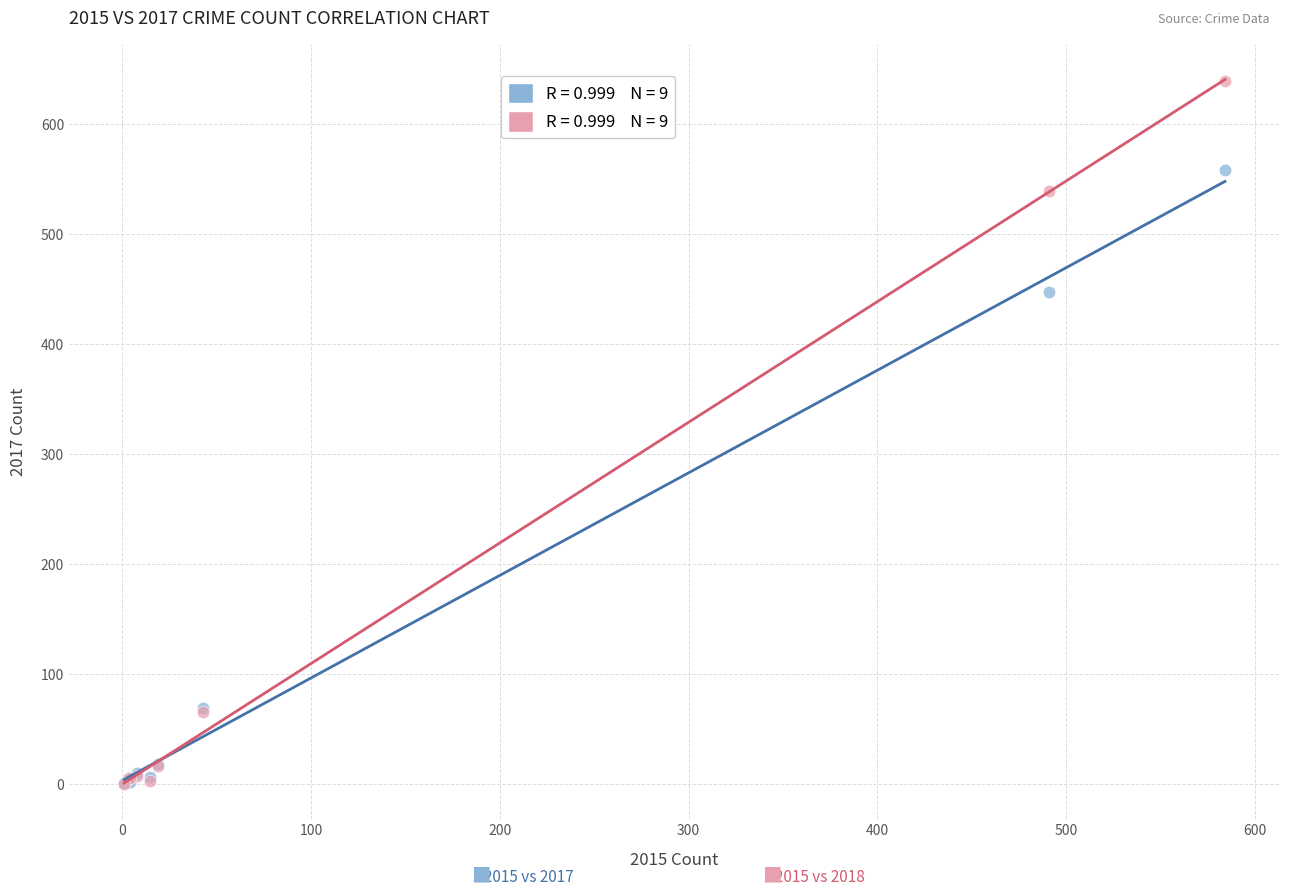

Across all series, what Y value is closest to 319?

447